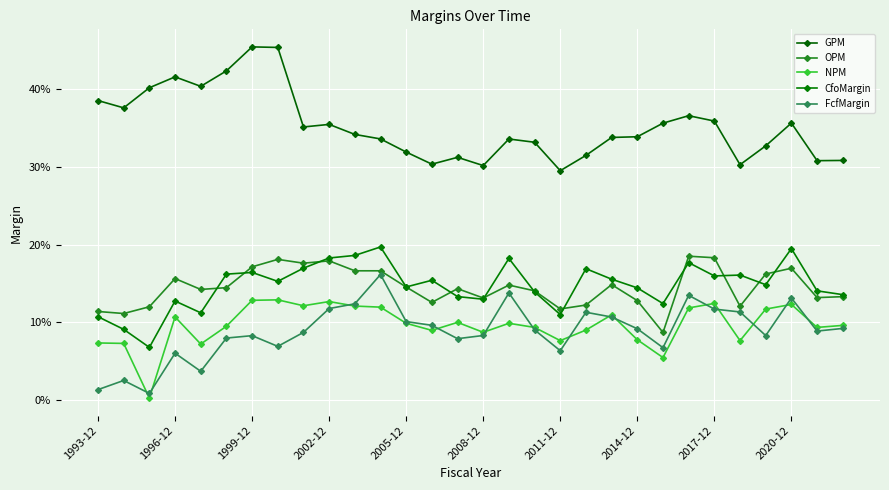

True or false: GPM and FcfMargin intersect in this chart.

False